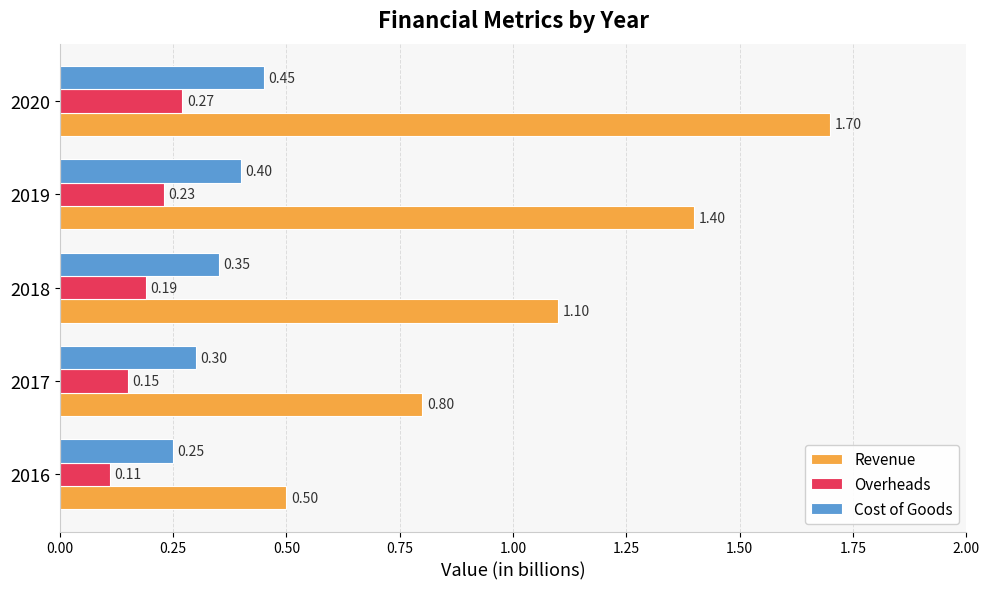

What are all the series names shown in the legend?

Revenue, Overheads, Cost of Goods